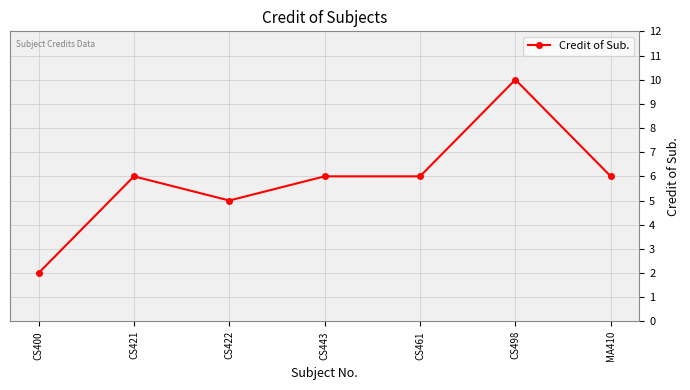

What is the label of the 4th point from the right?

CS443